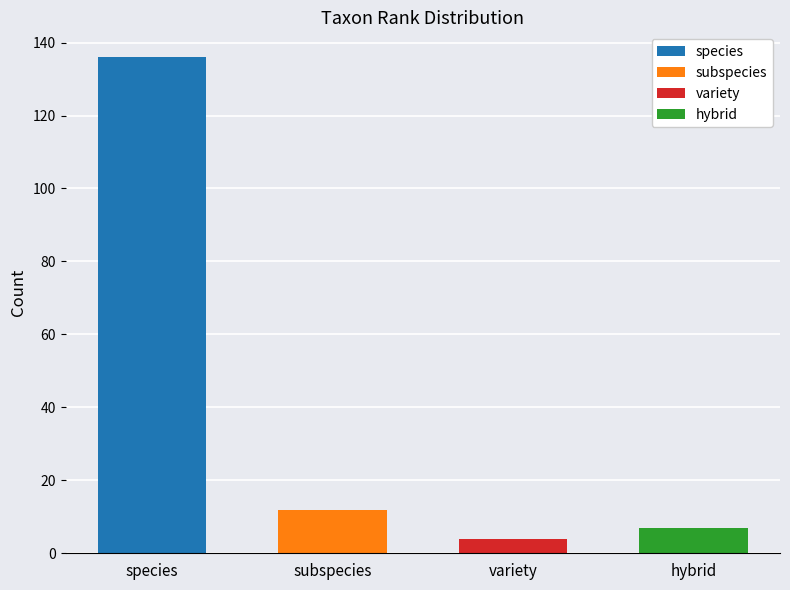

What is the label of the 2nd bar from the left?

subspecies